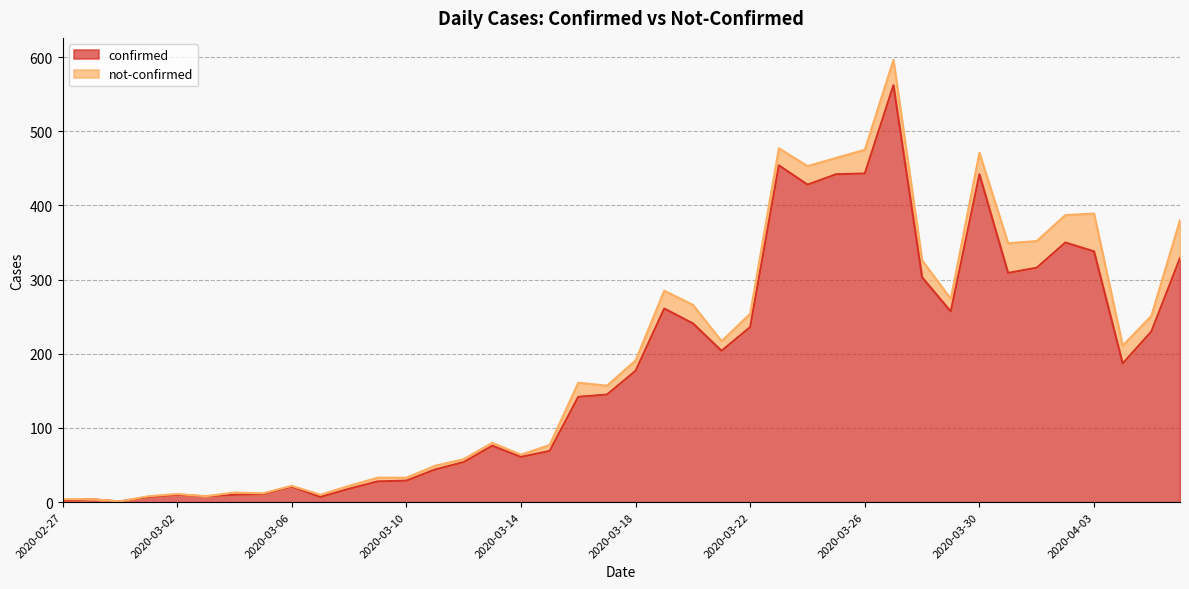

What is the value of the 20th point from the left?

145